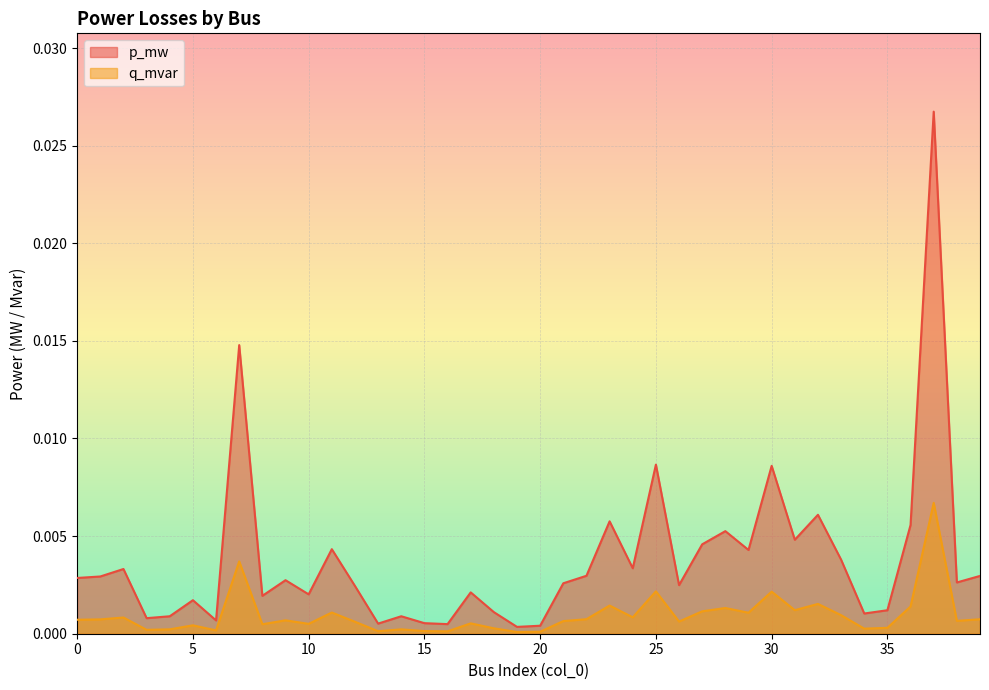

True or false: q_mvar and p_mw intersect in this chart.

False